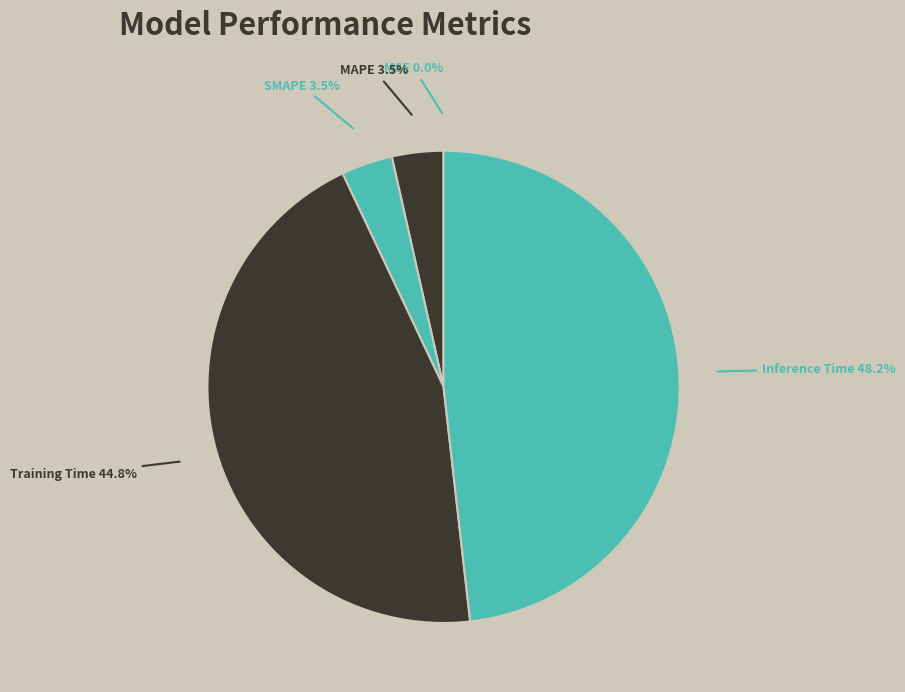

Between MAPE and Training Time, which is larger?

Training Time